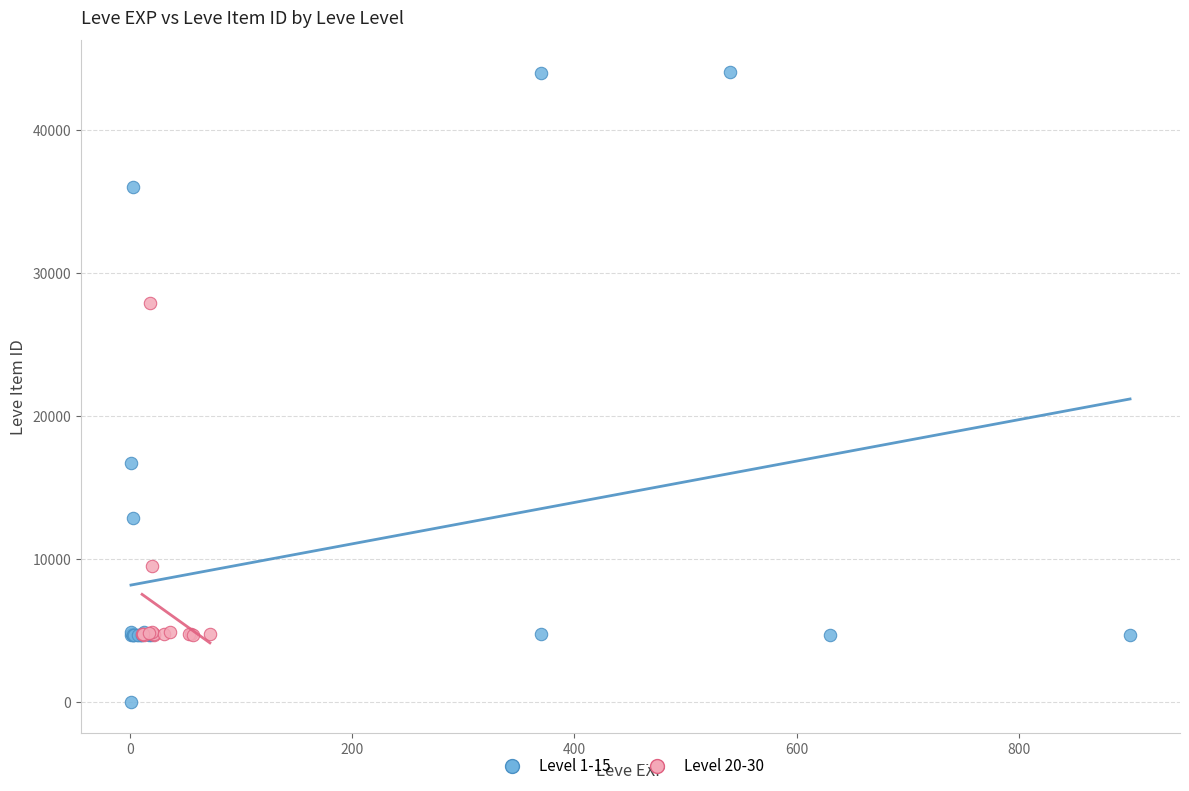

Which series has the largest Y range (max minus min)?

Level 1-15